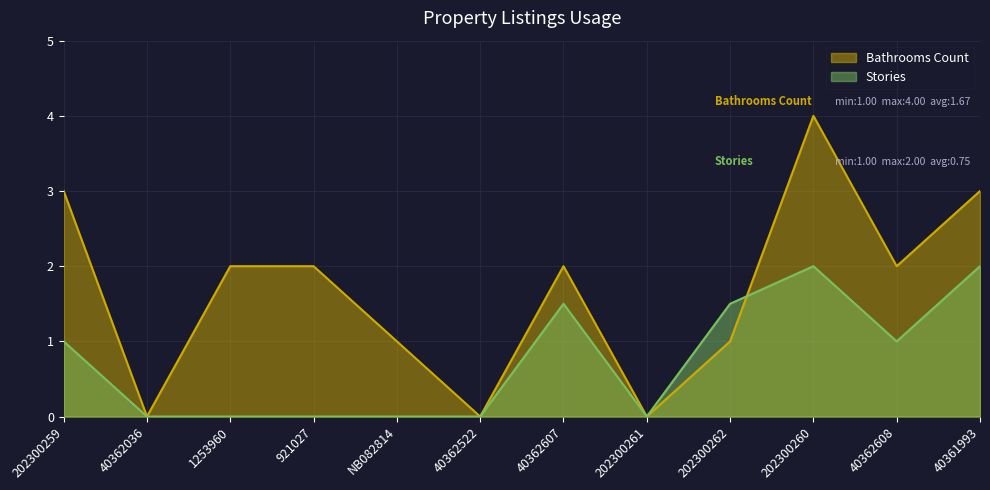

What is the label of the 12th point from the left?

40361993